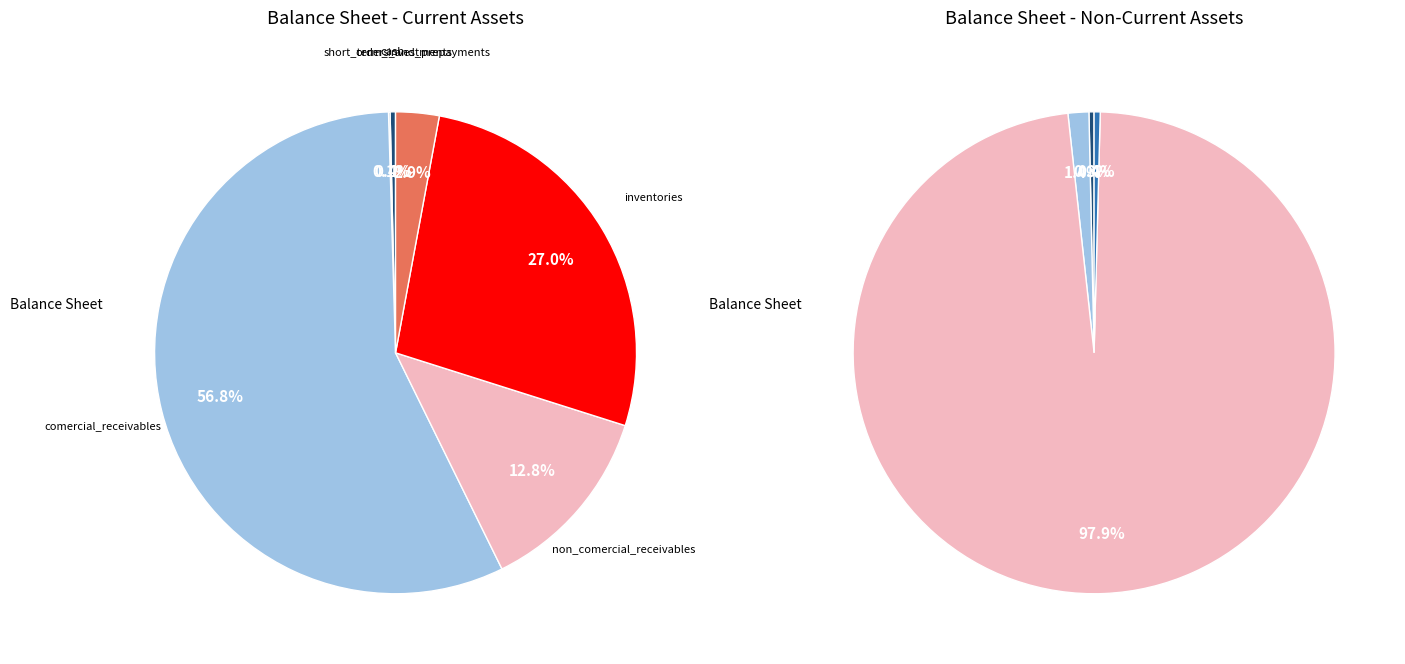

Is there a majority slice in this chart?

Yes